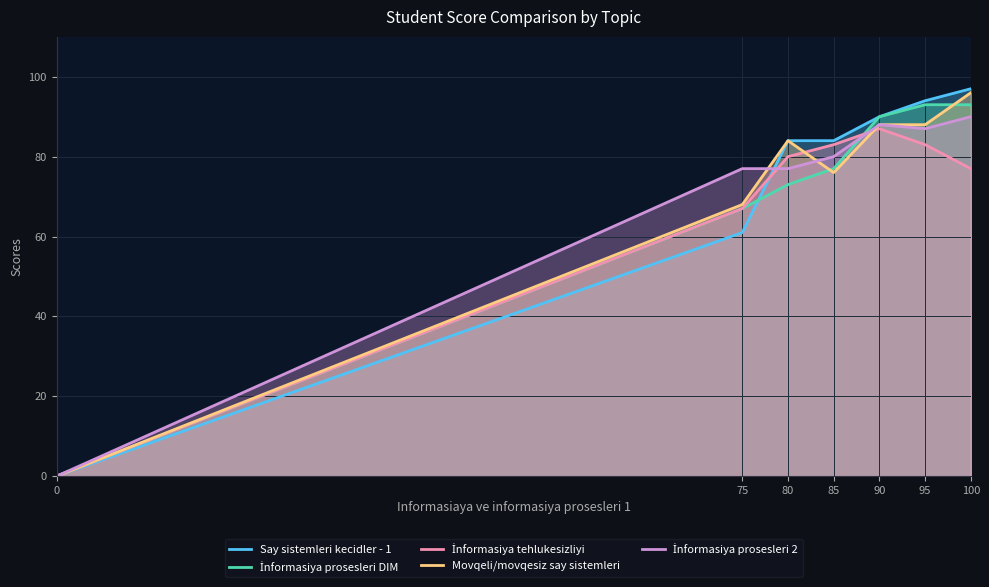

Which series changed the most between 85 and 95?

İnformasiya prosesleri DIM